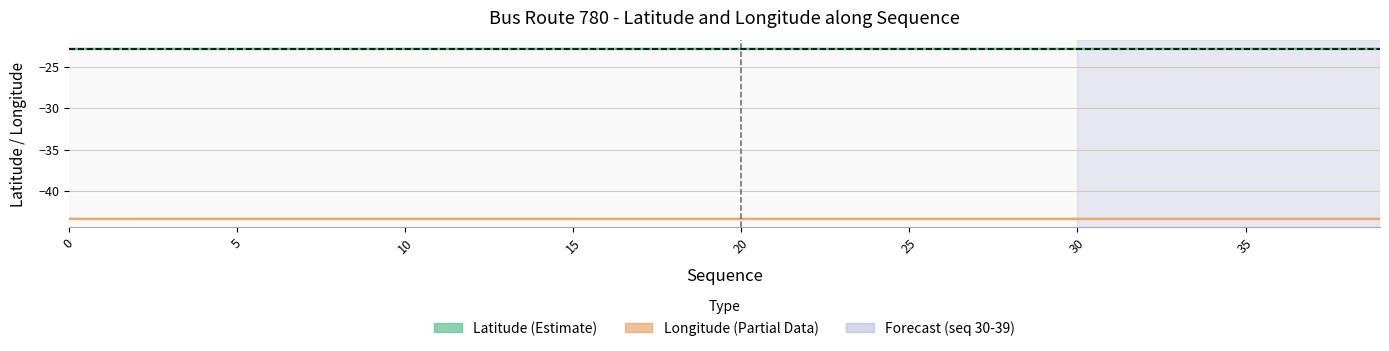

True or false: Longitude (780) and Latitude (780) cross at least once.

False